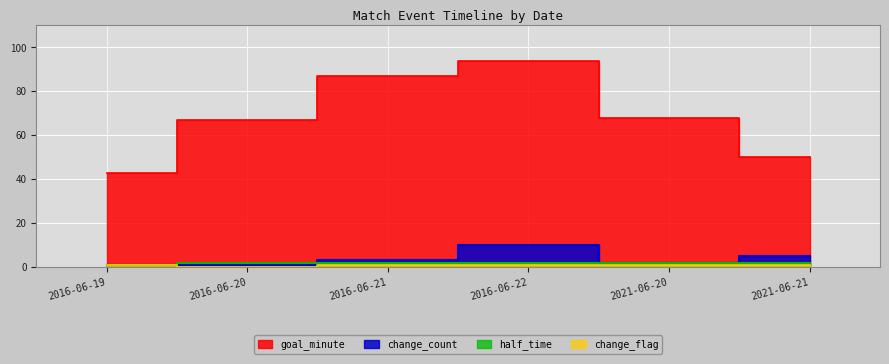

What is the label of the 6th point from the right?

2016-06-19